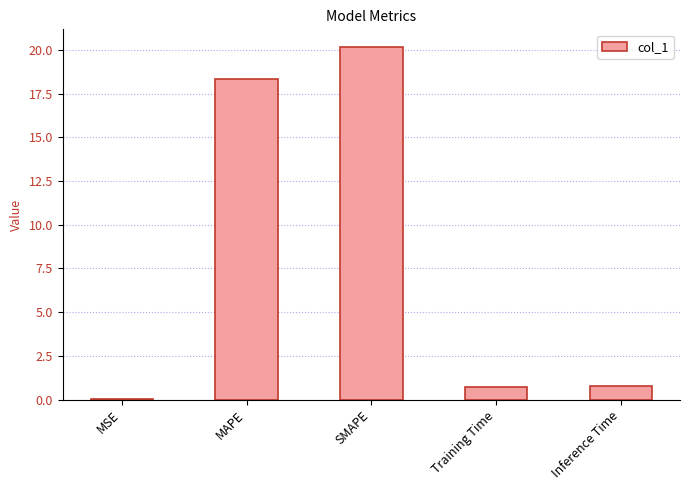

What is the approximate value at Training Time?

0.7